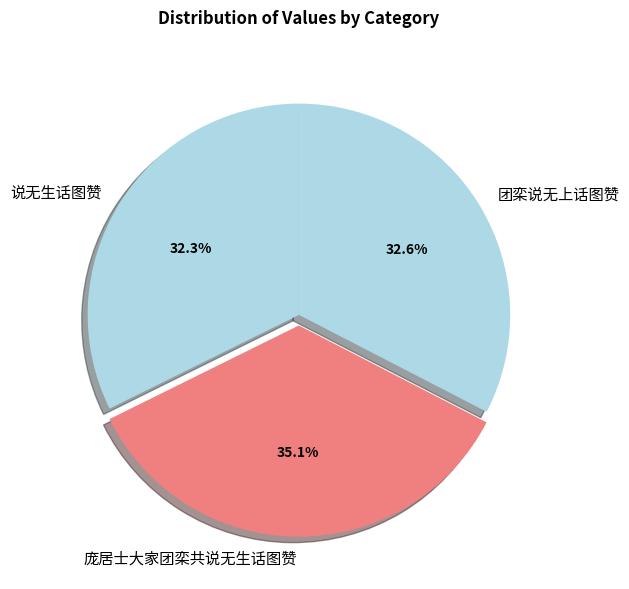

To the nearest percent, what is the difference between the 说无生话图赞 and 庞居士大家团栾共说无生话图赞 slice percentages?

3%